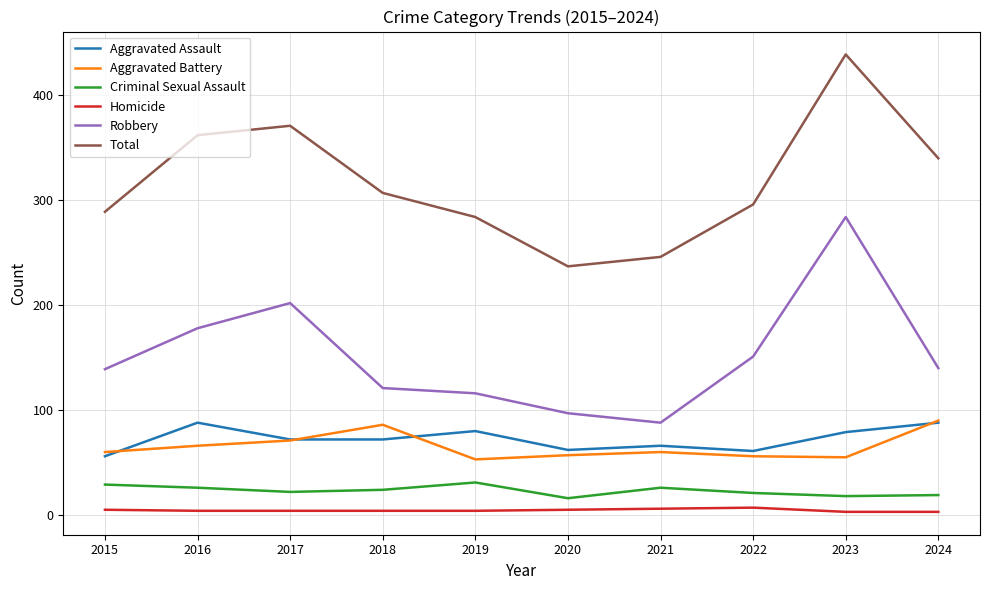

How many values in the Aggravated Battery series are below 60?

4